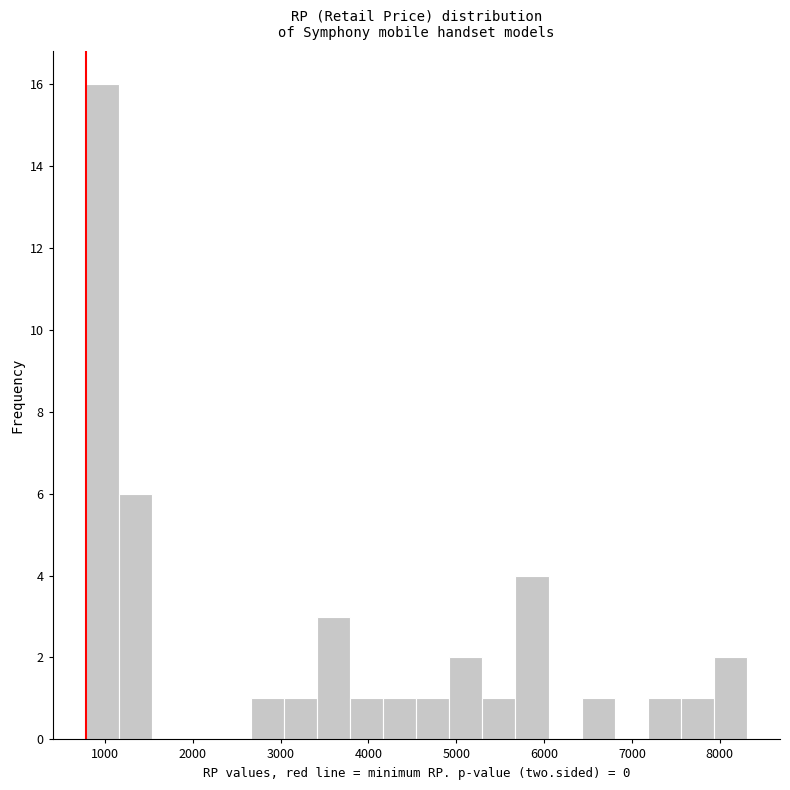

Around what value on the x-axis is the tallest bar? Give the approximate position of its centre, as read against the axis.

1000